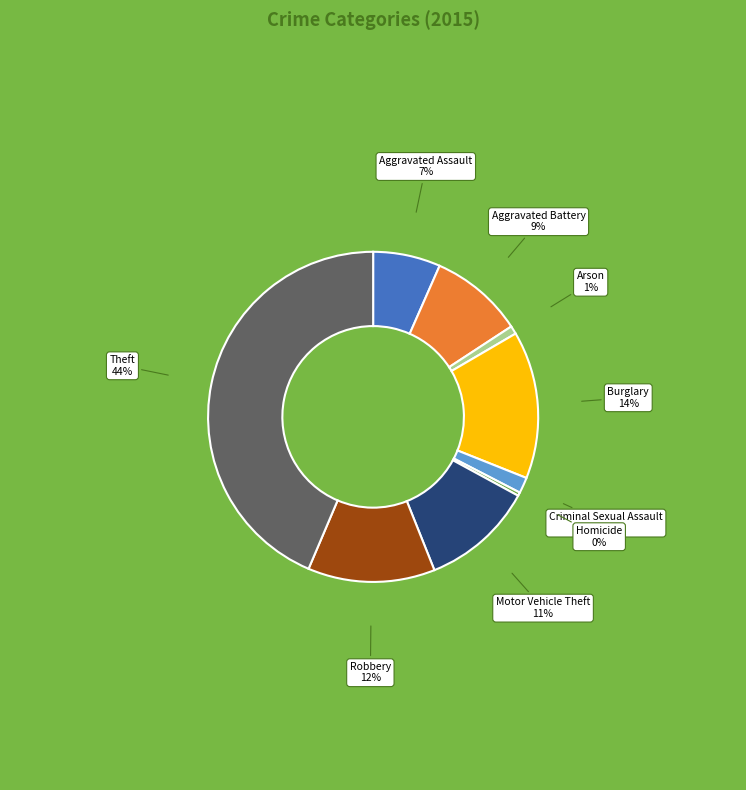

Is there any slice that represents more than half of the pie?

No